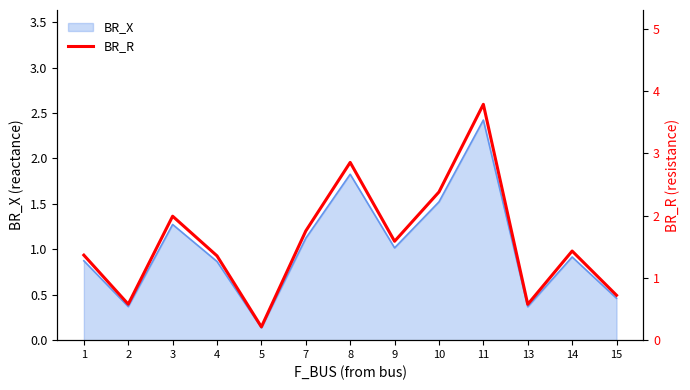

The value at 10 is 0.9. True or false?

False